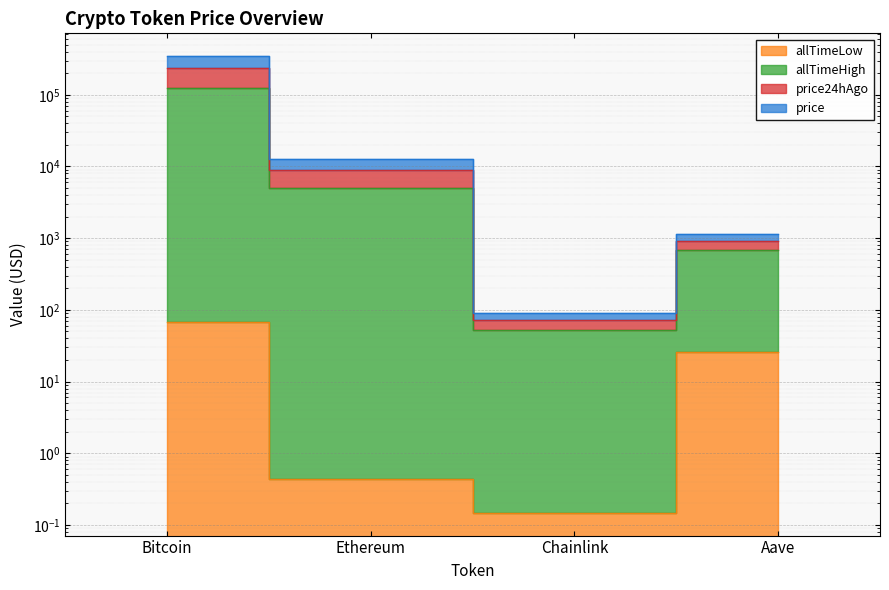

What are all the series names shown in the legend?

price, price24hAgo, allTimeHigh, allTimeLow